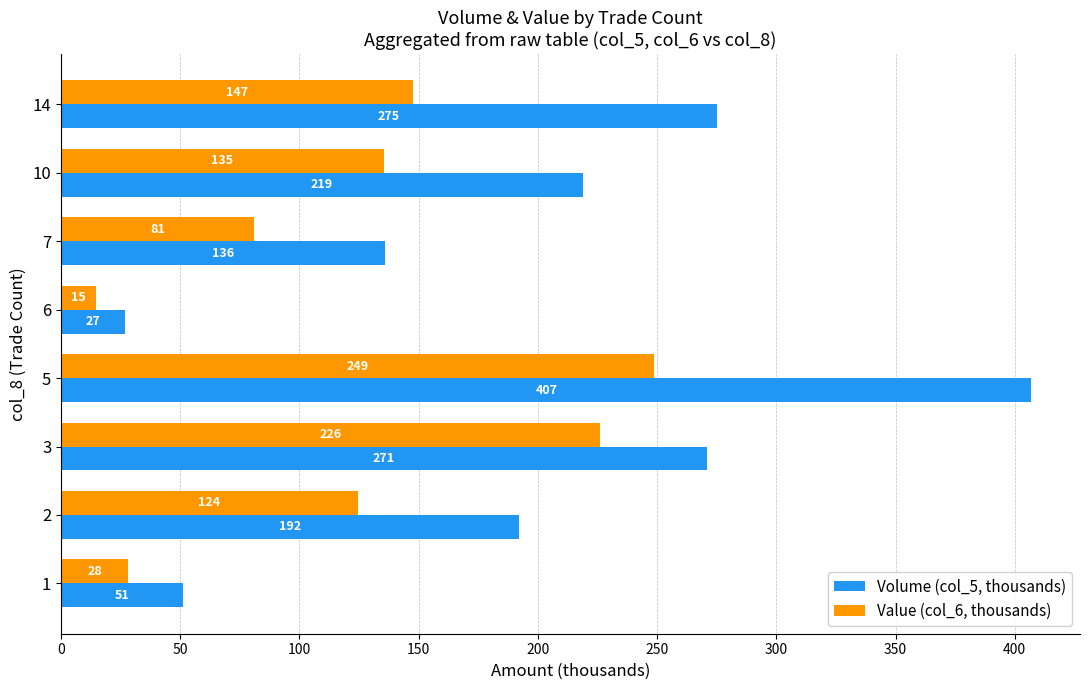

Which series has the widest spread of values?

Volume (col_5, thousands)